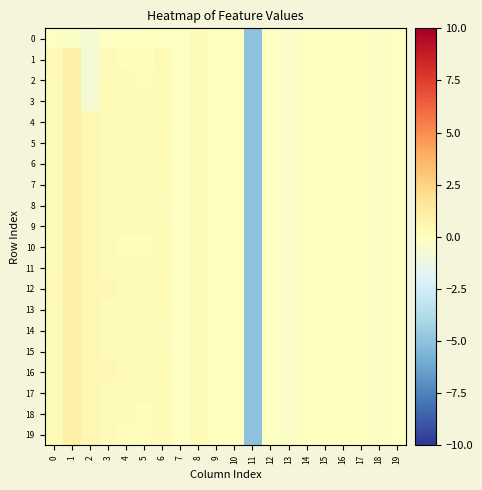

Reading left to right, transcribe all the data shown in this chart.

0: 0=-0.1	1=-0.2	2=-0.7	3=-0.1	4=-0.1	5=-0.1	6=-0.0	7=-0.1	8=0.2	9=0.0	10=0.0	11=-5.1	12=-0.1	13=-0.3	14=-0.0	15=-0.0	16=-0.0	17=-0.0	18=-0.2	19=-0.0
1: 0=0.4	1=1.0	2=-0.7	3=0.2	4=0.1	5=0.1	6=0.3	7=-0.1	8=0.2	9=0.0	10=0.0	11=-5.1	12=-0.1	13=-0.3	14=-0.0	15=-0.0	16=-0.0	17=-0.0	18=-0.2	19=-0.0
2: 0=0.3	1=1.0	2=-0.7	3=0.2	4=0.2	5=0.1	6=0.3	7=-0.1	8=0.2	9=0.0	10=0.0	11=-5.1	12=-0.1	13=-0.3	14=-0.0	15=-0.0	16=-0.0	17=-0.0	18=-0.2	19=-0.0
3: 0=0.3	1=1.0	2=-0.7	3=0.3	4=0.2	5=0.2	6=0.3	7=-0.1	8=0.2	9=0.0	10=0.0	11=-5.1	12=-0.1	13=-0.3	14=-0.0	15=-0.0	16=-0.0	17=-0.0	18=-0.2	19=-0.0
4: 0=0.3	1=1.0	2=0.5	3=0.3	4=0.2	5=0.2	6=0.3	7=-0.1	8=0.2	9=0.0	10=0.0	11=-5.1	12=-0.1	13=-0.3	14=-0.0	15=-0.0	16=-0.0	17=-0.0	18=-0.2	19=-0.0
5: 0=0.3	1=1.0	2=0.5	3=0.3	4=0.2	5=0.2	6=0.3	7=-0.1	8=0.2	9=0.0	10=0.0	11=-5.1	12=-0.1	13=-0.3	14=-0.0	15=-0.0	16=-0.0	17=-0.0	18=-0.2	19=-0.0
6: 0=0.3	1=1.0	2=0.5	3=0.3	4=0.2	5=0.2	6=0.3	7=-0.1	8=0.2	9=0.0	10=0.0	11=-5.1	12=-0.1	13=-0.3	14=-0.0	15=-0.0	16=-0.0	17=-0.0	18=-0.2	19=-0.0
7: 0=0.2	1=1.0	2=0.5	3=0.3	4=0.2	5=0.2	6=0.3	7=-0.1	8=0.2	9=0.0	10=0.0	11=-5.1	12=-0.1	13=-0.3	14=-0.0	15=-0.0	16=-0.0	17=-0.0	18=-0.2	19=-0.0
8: 0=0.2	1=1.0	2=0.5	3=0.3	4=0.2	5=0.2	6=0.2	7=-0.1	8=0.2	9=0.0	10=0.0	11=-5.1	12=-0.1	13=-0.3	14=-0.0	15=-0.0	16=-0.0	17=-0.0	18=-0.2	19=-0.0
9: 0=0.2	1=1.0	2=0.5	3=0.3	4=0.2	5=0.2	6=0.3	7=-0.1	8=0.2	9=0.0	10=0.0	11=-5.1	12=-0.1	13=-0.3	14=-0.0	15=-0.0	16=-0.0	17=-0.0	18=-0.2	19=-0.0
10: 0=0.2	1=1.0	2=0.5	3=0.3	4=0.1	5=0.1	6=0.3	7=-0.1	8=0.2	9=0.0	10=0.0	11=-5.1	12=-0.1	13=-0.3	14=-0.0	15=-0.0	16=-0.0	17=-0.0	18=-0.2	19=-0.0
11: 0=0.2	1=1.0	2=0.5	3=0.3	4=0.2	5=0.2	6=0.3	7=-0.1	8=0.2	9=0.0	10=0.0	11=-5.1	12=-0.1	13=-0.3	14=-0.0	15=-0.0	16=-0.0	17=-0.0	18=-0.2	19=-0.0
12: 0=0.4	1=0.9	2=0.5	3=0.4	4=0.3	5=0.2	6=0.4	7=-0.1	8=0.2	9=0.0	10=0.0	11=-5.1	12=-0.1	13=-0.3	14=-0.0	15=-0.0	16=-0.0	17=-0.0	18=-0.2	19=-0.0
13: 0=0.3	1=1.0	2=0.5	3=0.3	4=0.2	5=0.2	6=0.3	7=-0.1	8=0.2	9=0.0	10=0.0	11=-5.1	12=-0.1	13=-0.3	14=-0.0	15=-0.0	16=-0.0	17=-0.0	18=-0.2	19=-0.0
14: 0=0.3	1=1.0	2=0.5	3=0.3	4=0.2	5=0.2	6=0.2	7=-0.1	8=0.2	9=0.0	10=0.0	11=-5.1	12=-0.1	13=-0.3	14=-0.0	15=-0.0	16=-0.0	17=-0.0	18=-0.2	19=-0.0
15: 0=0.3	1=1.0	2=0.5	3=0.3	4=0.2	5=0.2	6=0.3	7=-0.1	8=0.2	9=0.0	10=0.0	11=-5.1	12=-0.1	13=-0.3	14=-0.0	15=-0.0	16=-0.0	17=-0.0	18=-0.2	19=-0.0
16: 0=0.3	1=1.0	2=0.5	3=0.4	4=0.3	5=0.3	6=0.3	7=-0.1	8=0.2	9=0.0	10=0.0	11=-5.1	12=-0.1	13=-0.3	14=-0.0	15=-0.0	16=-0.0	17=-0.0	18=-0.2	19=-0.0
17: 0=0.3	1=1.0	2=0.5	3=0.3	4=0.2	5=0.2	6=0.3	7=-0.1	8=0.2	9=0.0	10=0.0	11=-5.1	12=-0.1	13=-0.3	14=-0.0	15=-0.0	16=-0.0	17=-0.0	18=-0.2	19=-0.0
18: 0=0.3	1=1.0	2=0.5	3=0.2	4=0.2	5=0.1	6=0.3	7=-0.1	8=0.2	9=0.0	10=0.0	11=-5.1	12=-0.1	13=-0.3	14=-0.0	15=-0.0	16=-0.0	17=-0.0	18=-0.2	19=-0.0
19: 0=0.3	1=1.0	2=0.5	3=0.2	4=0.1	5=0.1	6=0.3	7=-0.1	8=0.2	9=0.0	10=0.0	11=-5.1	12=-0.1	13=-0.3	14=-0.0	15=-0.0	16=-0.0	17=-0.0	18=-0.2	19=-0.0